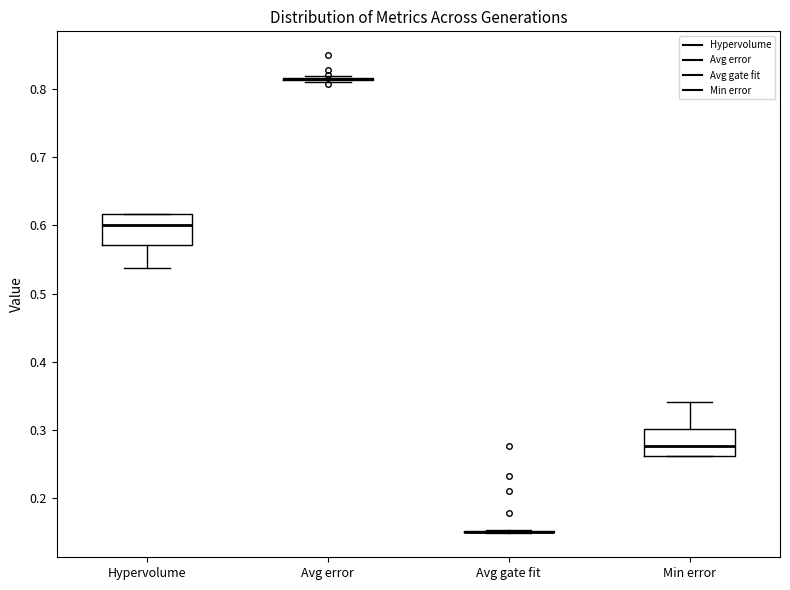

Reading left to right, transcribe this box plot: for each box, give where its median line is, the range the box spans, and where its two whiskers end, as read against the y-axis. The values are not printed on the chart, so give them approximately, as read against the axis.

Hypervolume: median 0.60, box 0.57 to 0.62, whiskers 0.54 to 0.62
Avg error: box collapsed to a line at 0.82, whiskers 0.81 to 0.82
Avg gate fit: box collapsed to a line at 0.15, whiskers 0.15 to 0.15
Min error: median 0.28, box 0.26 to 0.30, whiskers 0.26 to 0.34